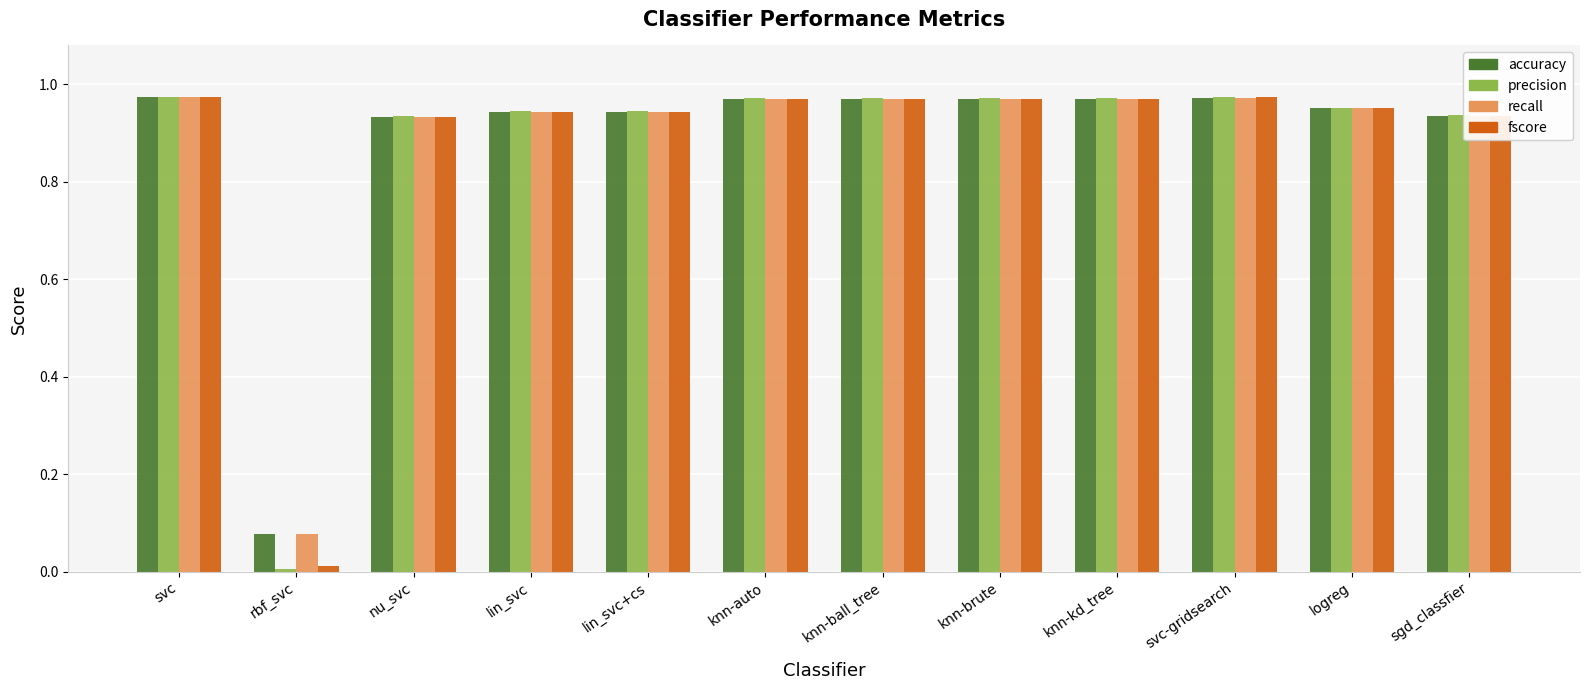

What is the label of the 2nd bar from the right?

logreg